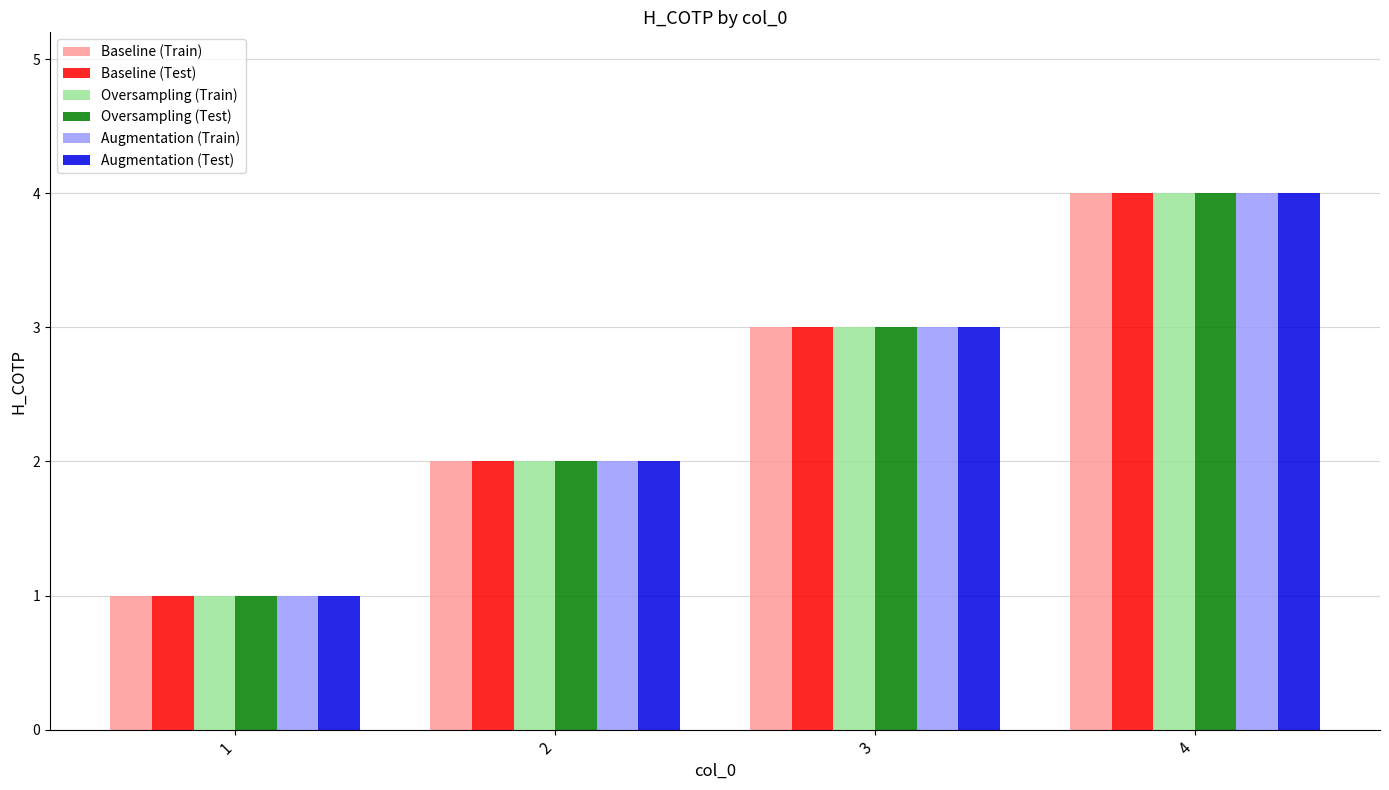

At which category is the sum across all series the highest?

4